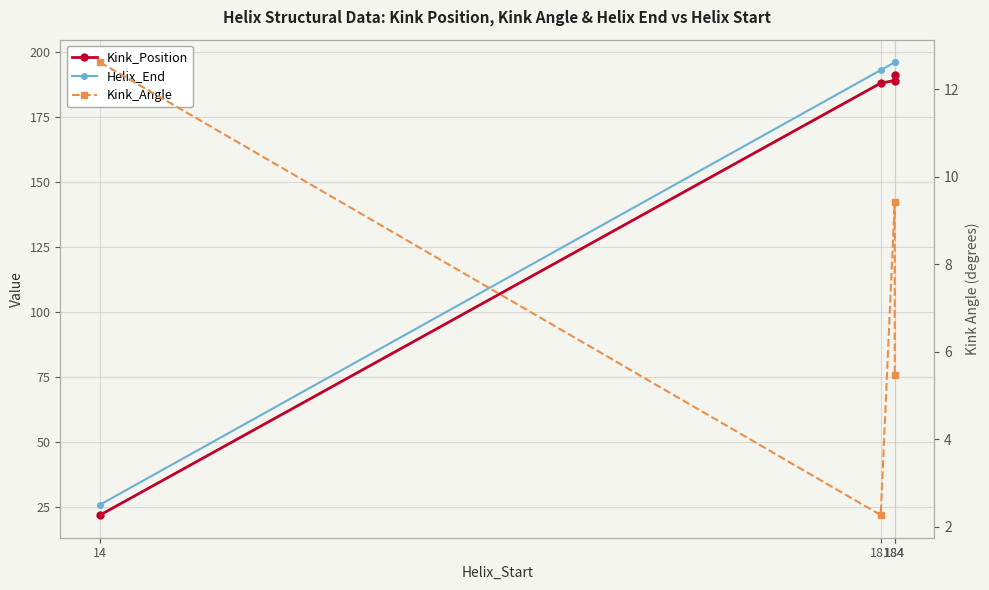

How many lines are shown in the chart?

3